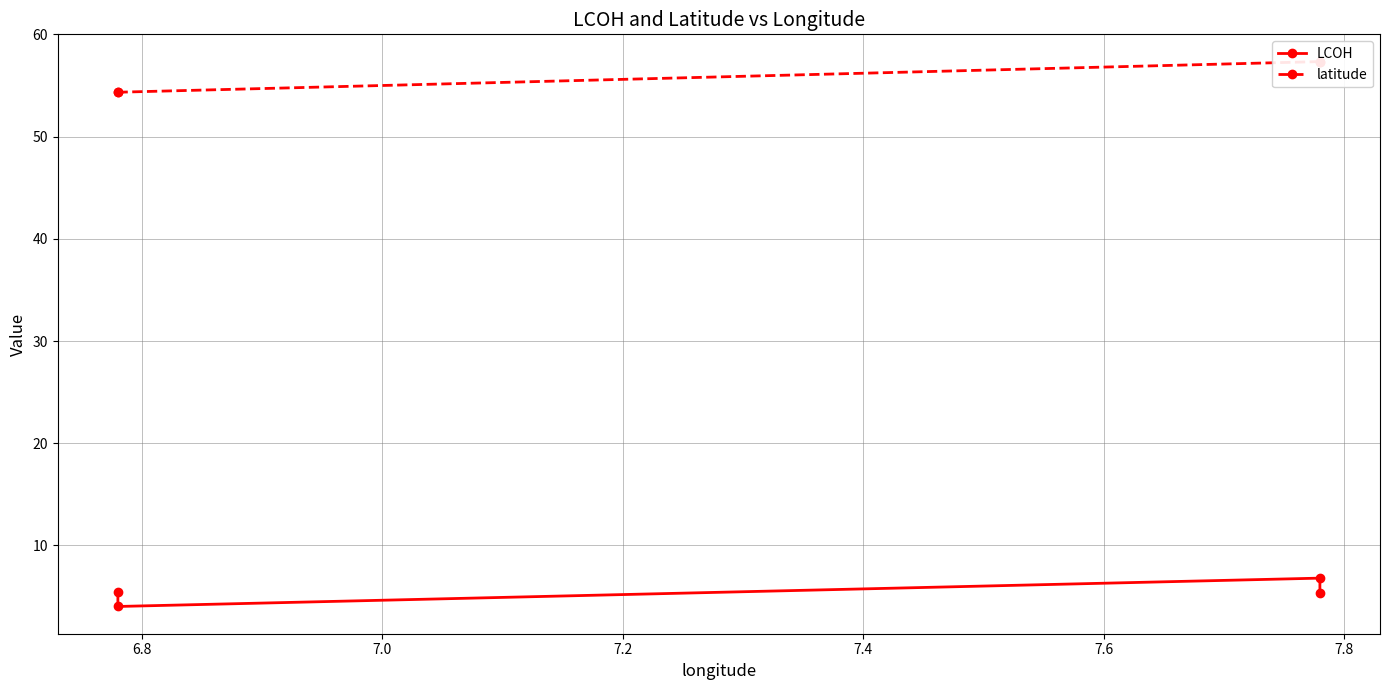

What is the sum of the LCOH values at 6.8 and 7.0?

10.8